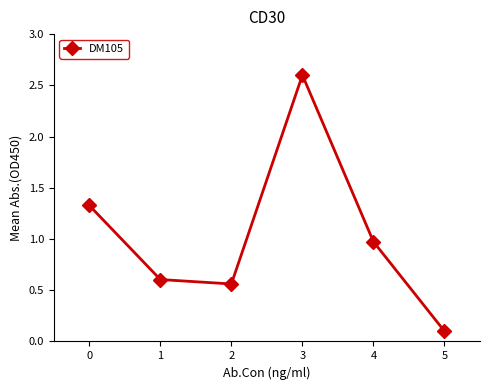

True or false: the data shows 0.1 at 5.

True